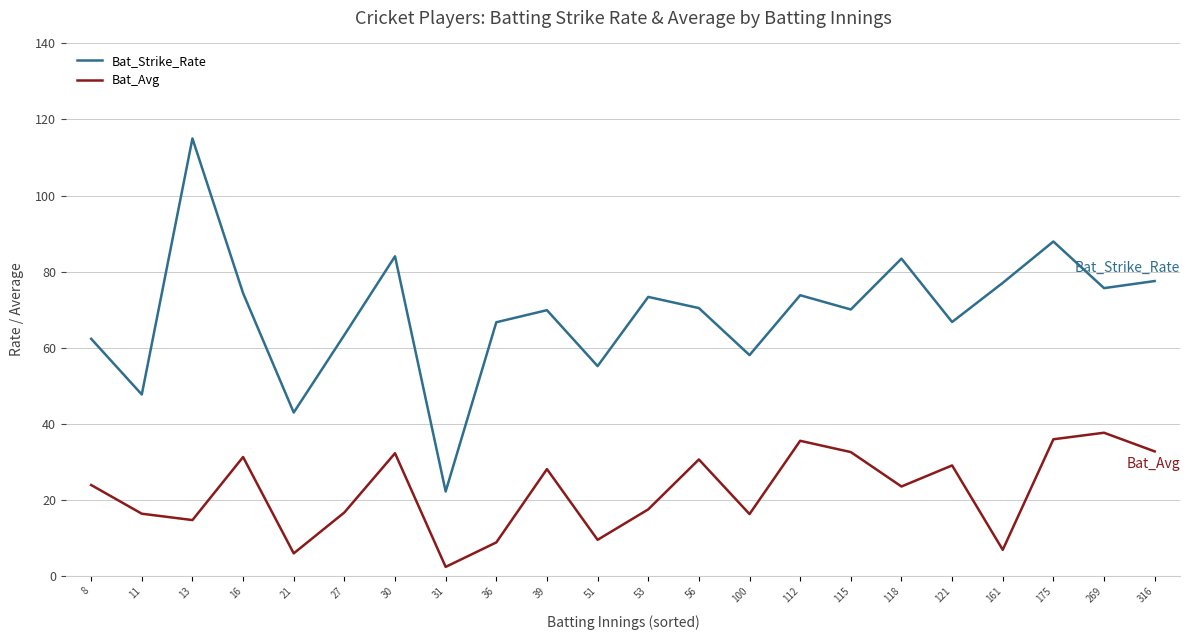

True or false: Bat_Strike_Rate and Bat_Avg intersect in this chart.

False